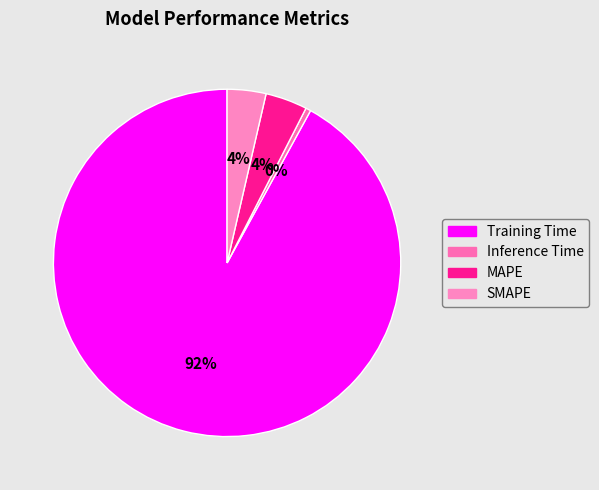

Rank the categories by value from lowest to highest.

Inference Time, SMAPE, MAPE, Training Time